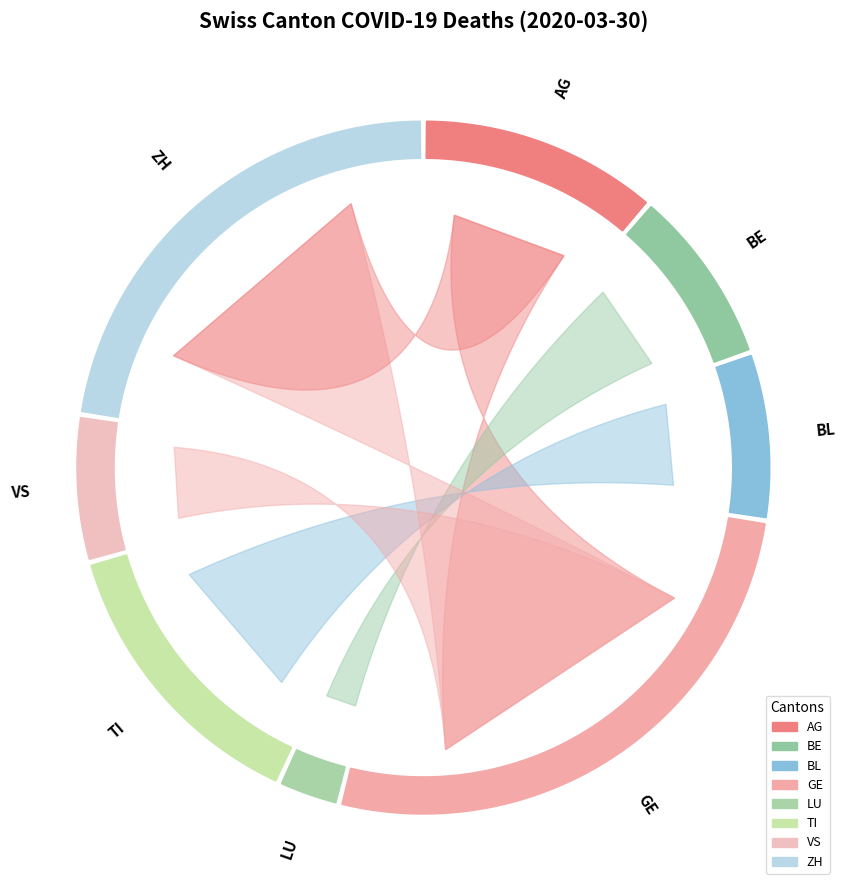

Which category has the smallest portion of the pie?

LU